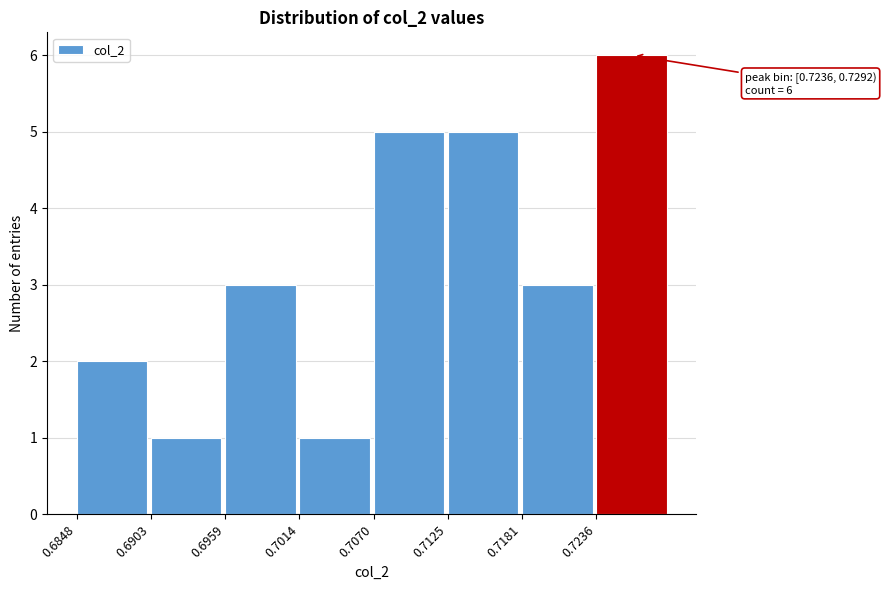

Which range on the x-axis has the tallest bar?

0.724 to 0.729